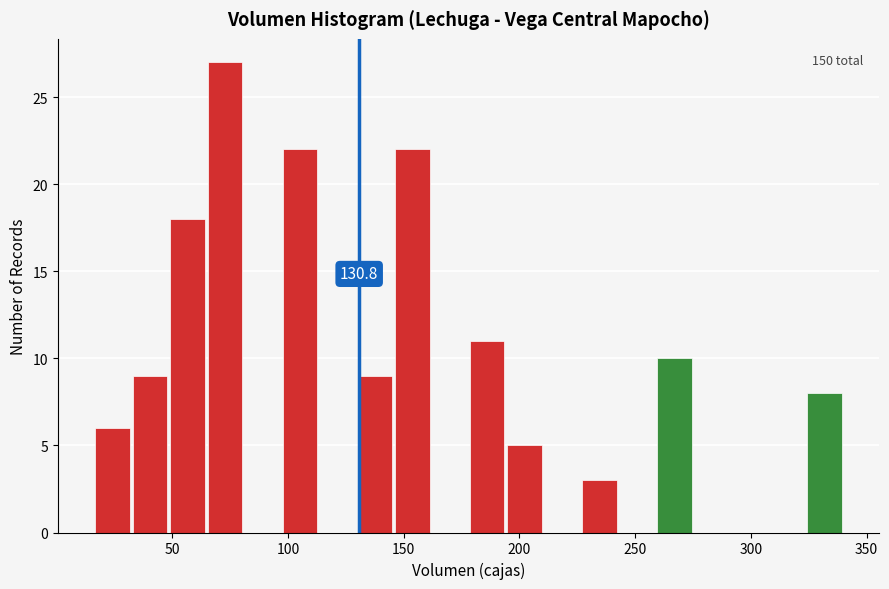

Around what value on the x-axis is the tallest bar? Give the approximate position of its centre, as read against the axis.

75